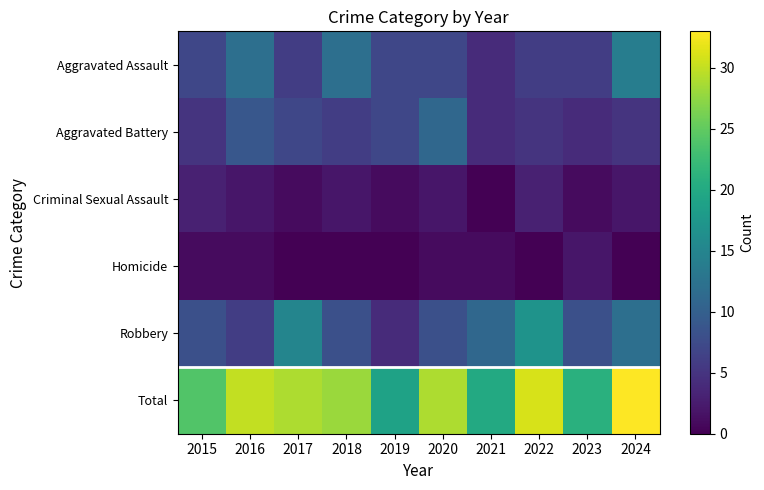

Rank the series at 2020 from lowest to highest value.

Homicide, Criminal Sexual Assault, Aggravated Assault, Robbery, Aggravated Battery, Total